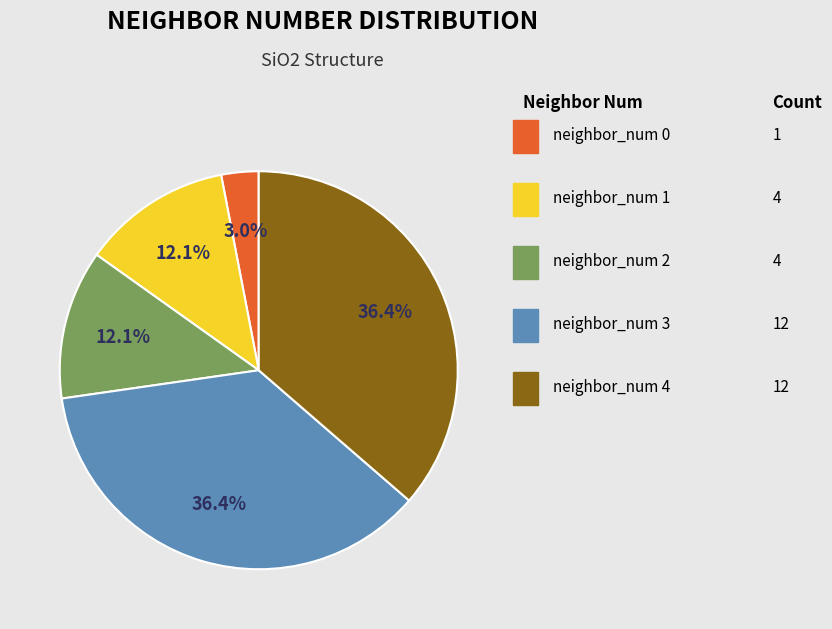

Is there any slice that represents more than half of the pie?

No